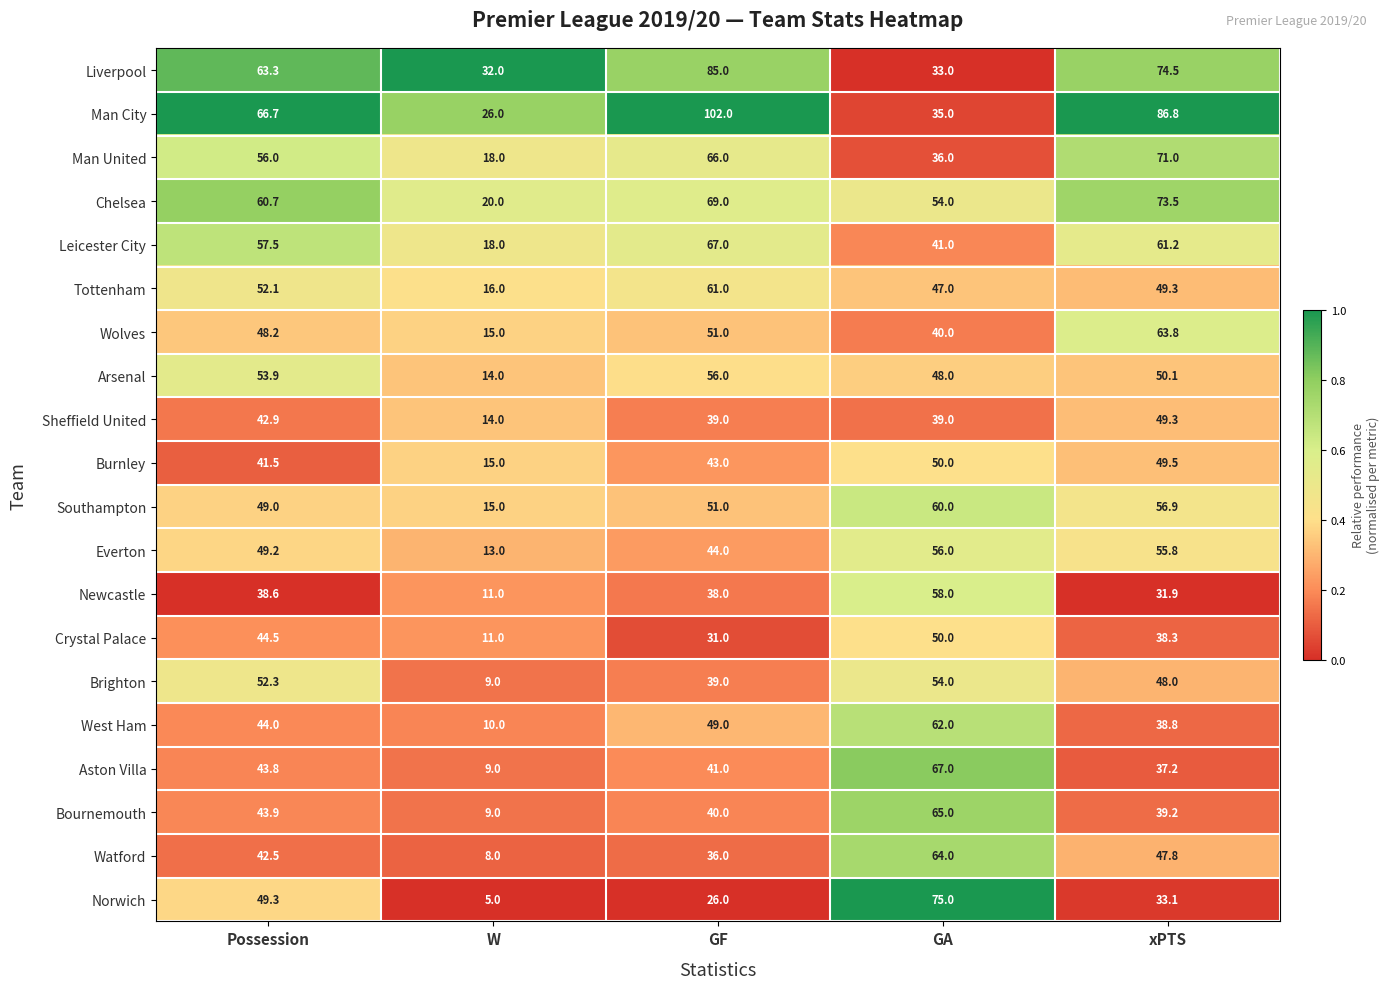

Which series has the largest total across all categories?

Man City